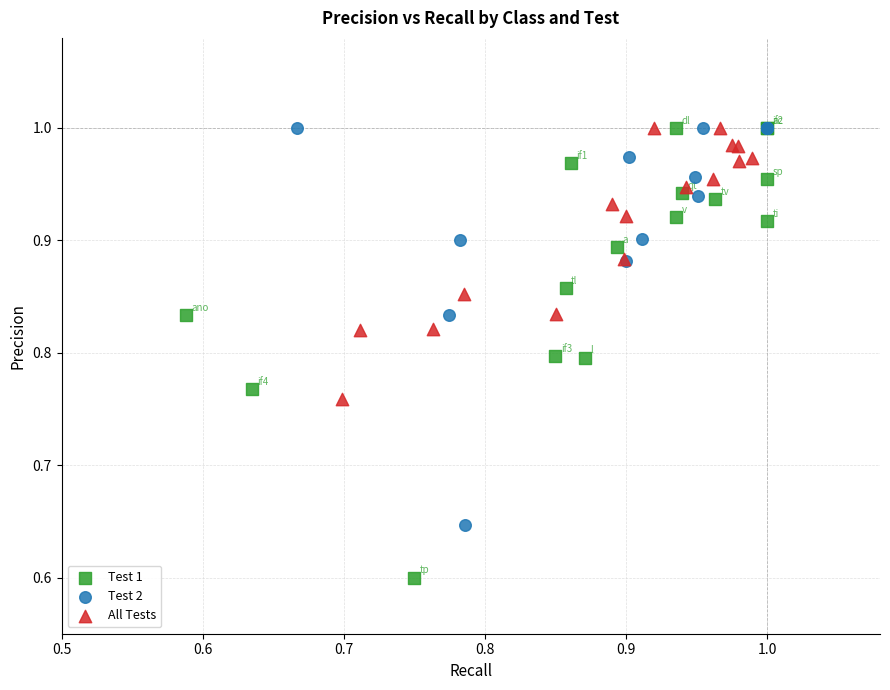

Which series has the widest spread of Y values?

Test 1